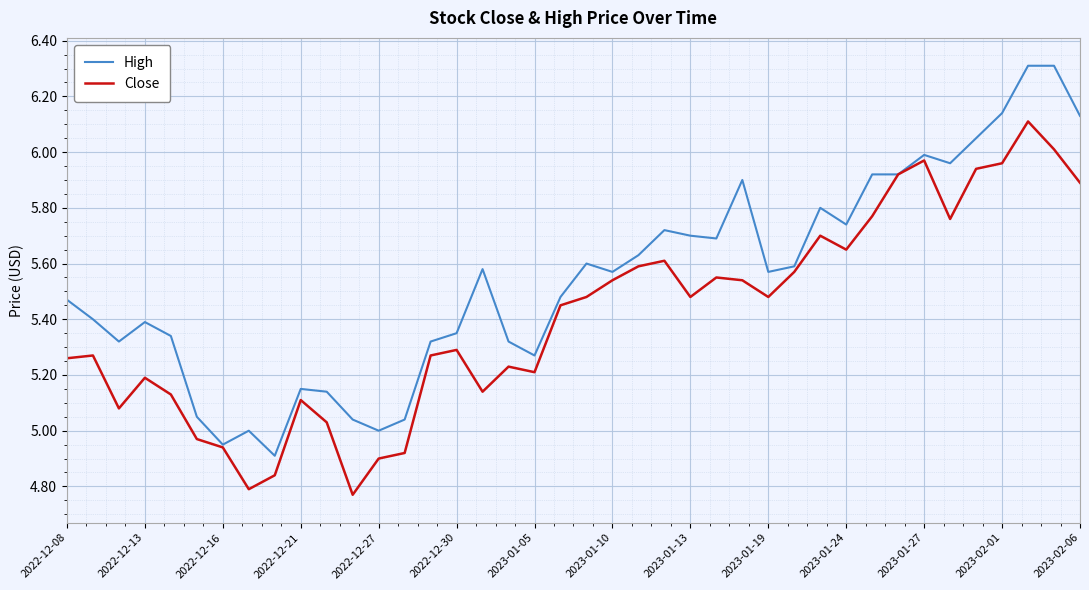

What are all the series names shown in the legend?

High, Close